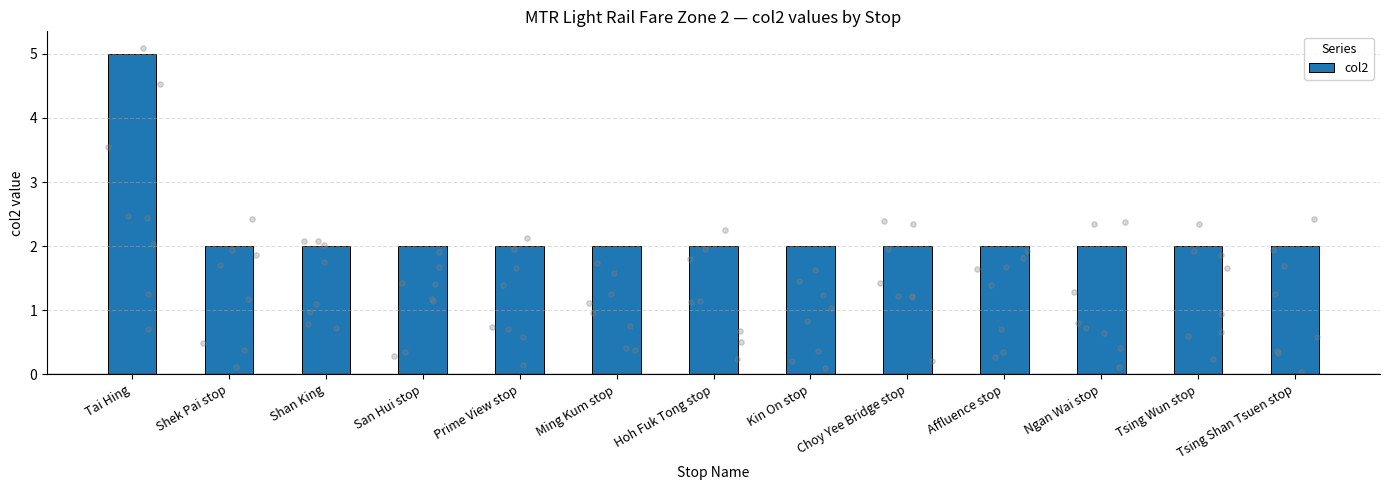

Between Tsing Shan Tsuen stop and Ngan Wai stop, which is larger?

Tsing Shan Tsuen stop